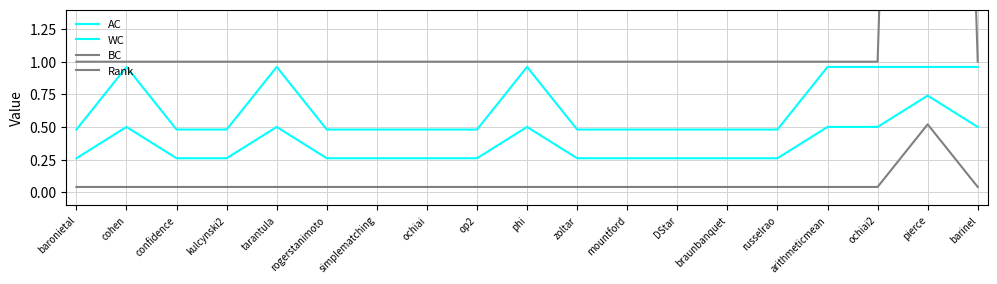

Which series has the largest range (max minus min)?

Rank